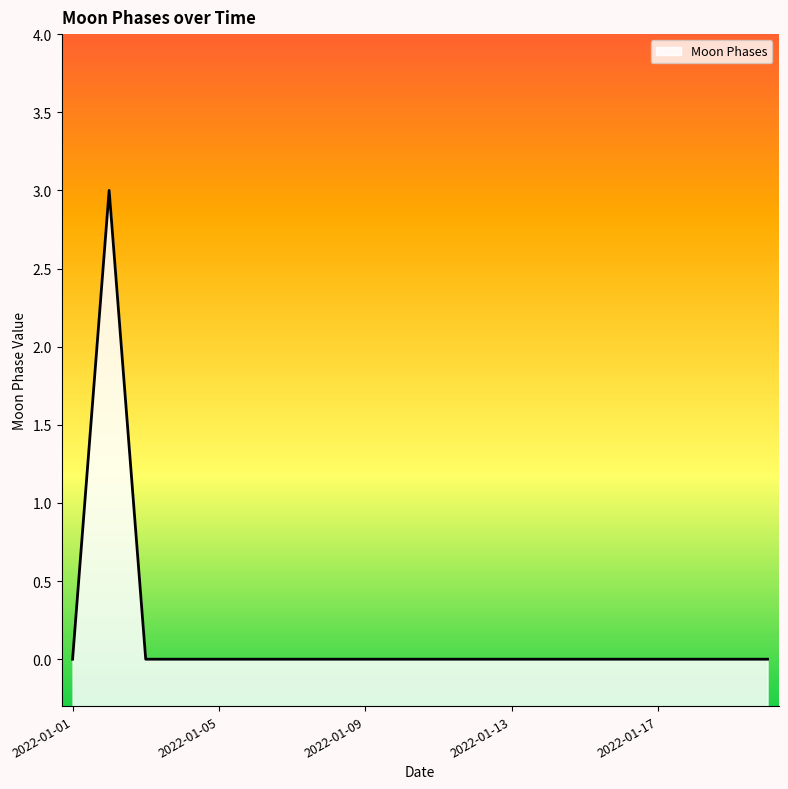

List the labels in order of value, smallest first.

2022-01-01, 2022-01-03, 2022-01-04, 2022-01-05, 2022-01-06, 2022-01-07, 2022-01-08, 2022-01-09, 2022-01-10, 2022-01-11, 2022-01-12, 2022-01-13, 2022-01-14, 2022-01-15, 2022-01-16, 2022-01-17, 2022-01-18, 2022-01-19, 2022-01-20, 2022-01-02